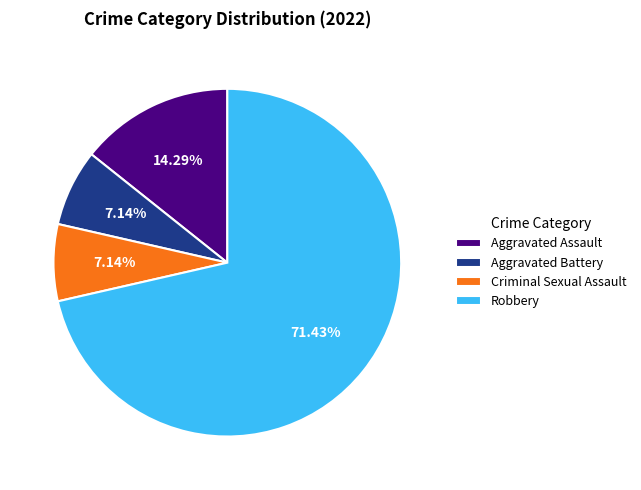

The Aggravated Assault slice represents 25% of the pie. True or false?

False